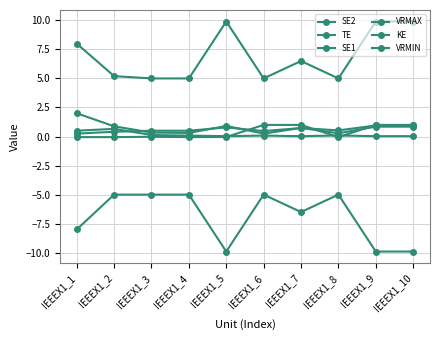

Reading right to left, what are all the values shown in this chart?

SE2: 0.8	0.8	0.3	0.7	0.2	0.9	0.3	0.3	0.9	2.0
TE: 0.9	0.9	0.5	0.7	0.5	0.8	0.5	0.5	0.4	0.2
SE1: 0.0	0.0	0.1	0.0	0.1	0.0	0.1	0.1	0.7	0.5
VRMAX: 9.9	9.9	5.0	6.5	5.0	9.9	5.0	5.0	5.2	8.0
KE: 1.0	1.0	-0.1	1.0	1.0	-0.0	-0.1	-0.0	-0.1	-0.1
VRMIN: -9.9	-9.9	-5.0	-6.5	-5.0	-9.9	-5.0	-5.0	-5.0	-8.0